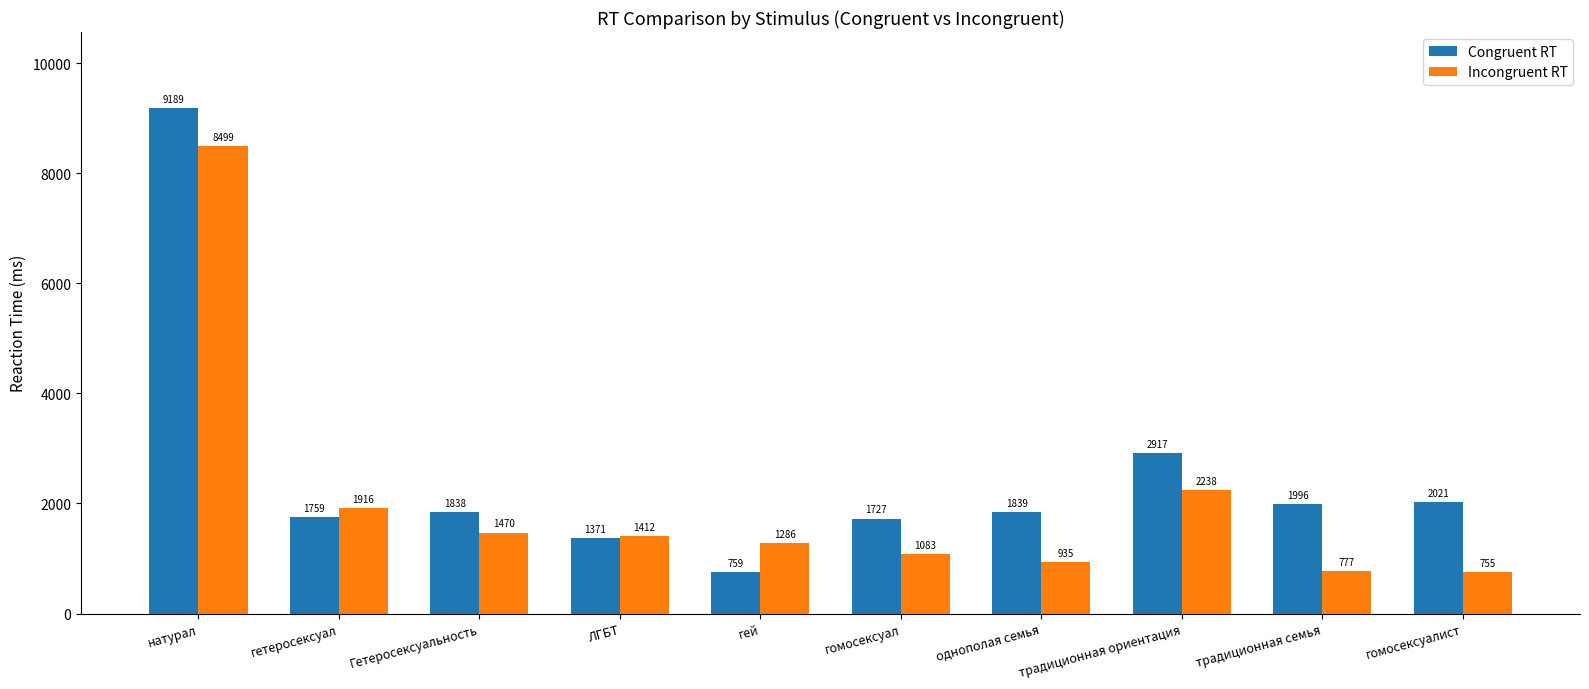

How many bars are there in total?

20